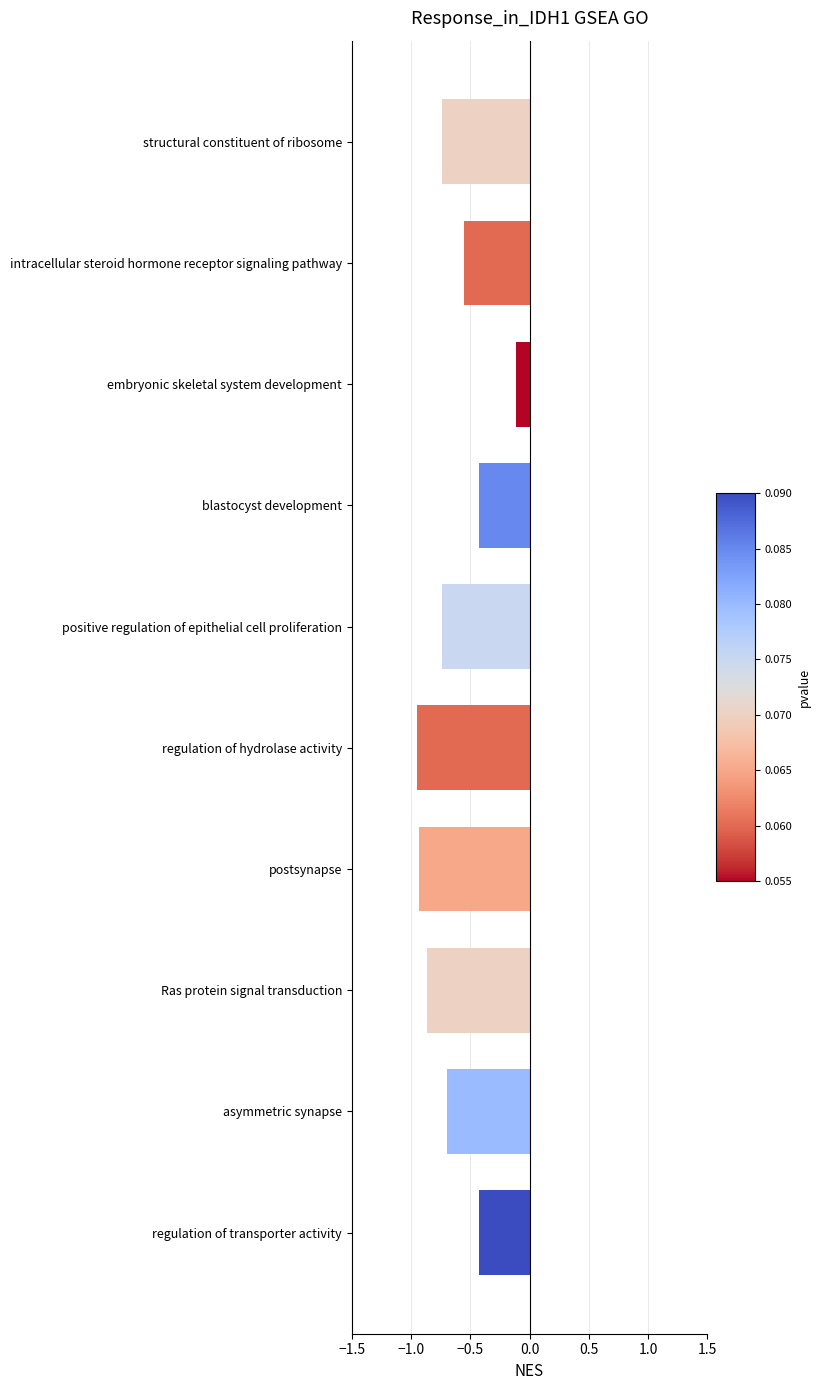

How many series are shown in this chart?

1